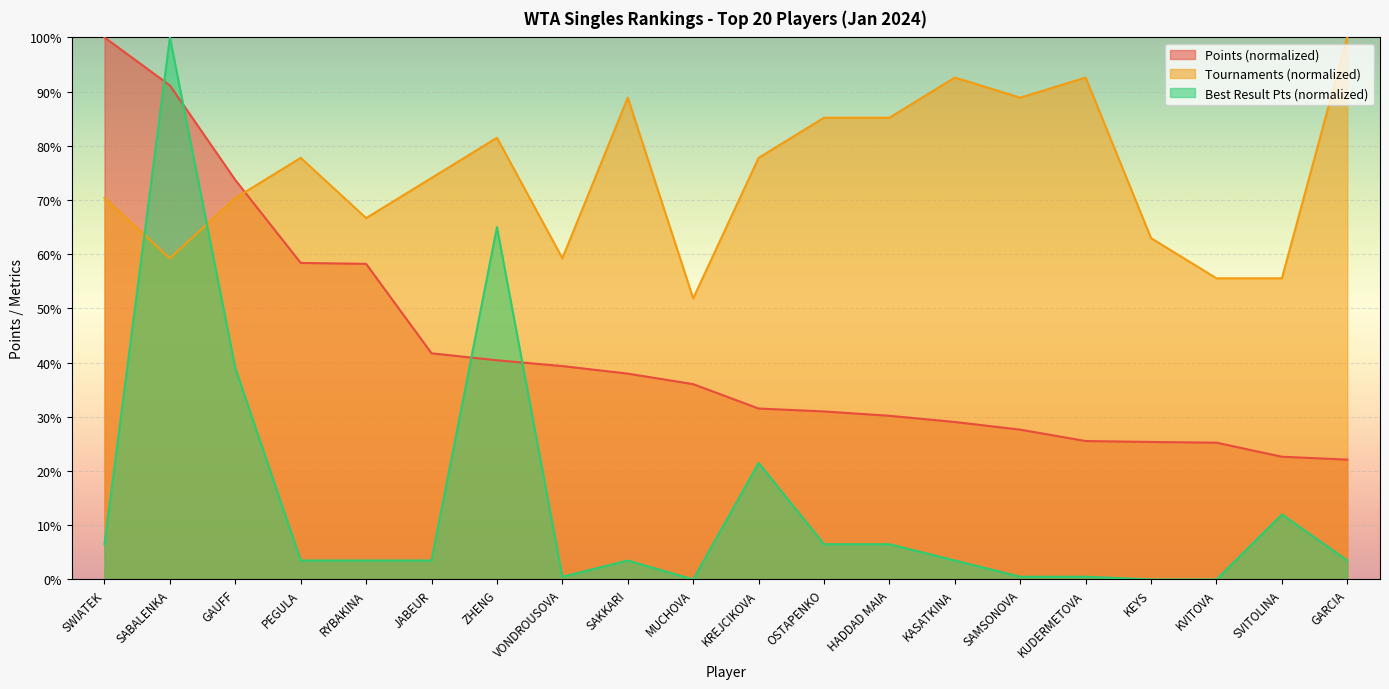

Rank the categories by Tournaments value from lowest to highest.

MUCHOVA, KVITOVA, SVITOLINA, SABALENKA, VONDROUSOVA, KEYS, RYBAKINA, SWIATEK, GAUFF, JABEUR, PEGULA, KREJCIKOVA, ZHENG, OSTAPENKO, HADDAD MAIA, SAKKARI, SAMSONOVA, KASATKINA, KUDERMETOVA, GARCIA